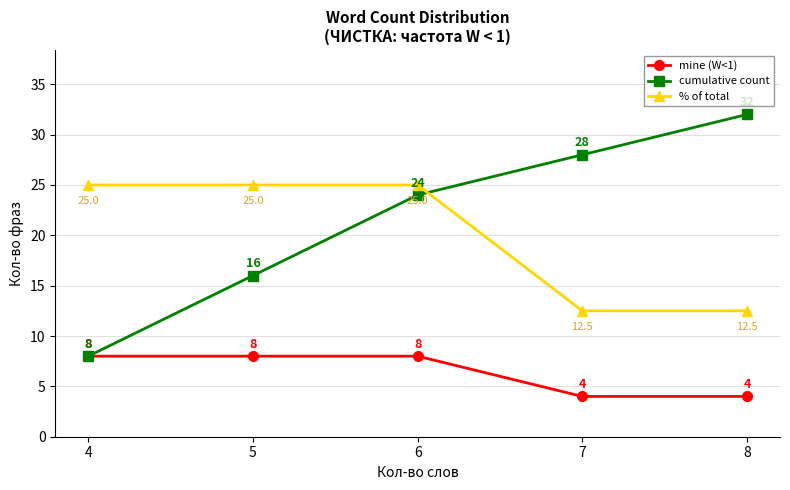

Reading left to right, what are all the values shown in this chart?

mine (W<1): 4=8.0	5=8.0	6=8.0	7=4.0	8=4.0
cumulative count: 4=8.0	5=16.0	6=24.0	7=28.0	8=32.0
% of total: 4=25.0	5=25.0	6=25.0	7=12.5	8=12.5